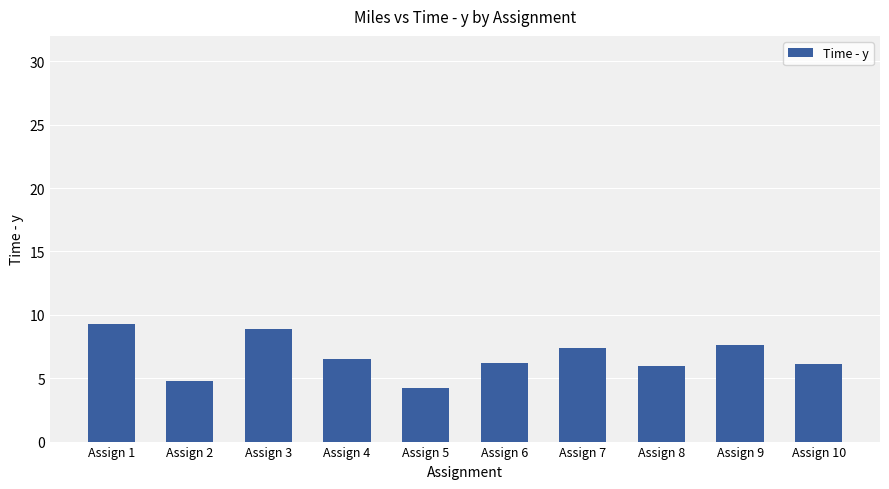

Is it true that the value at Assign 8 is 9.5?

False